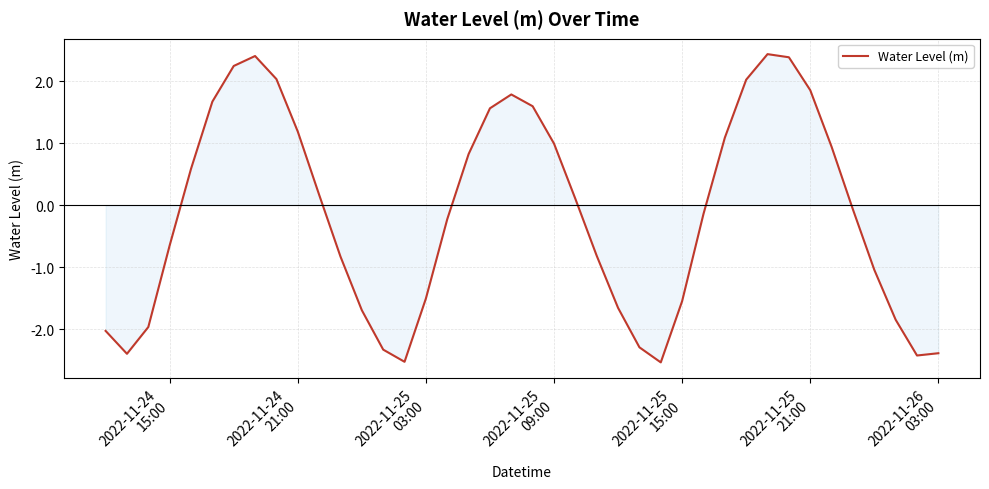

How many interior local peaks (higher than both neighbors) does the data have?

3